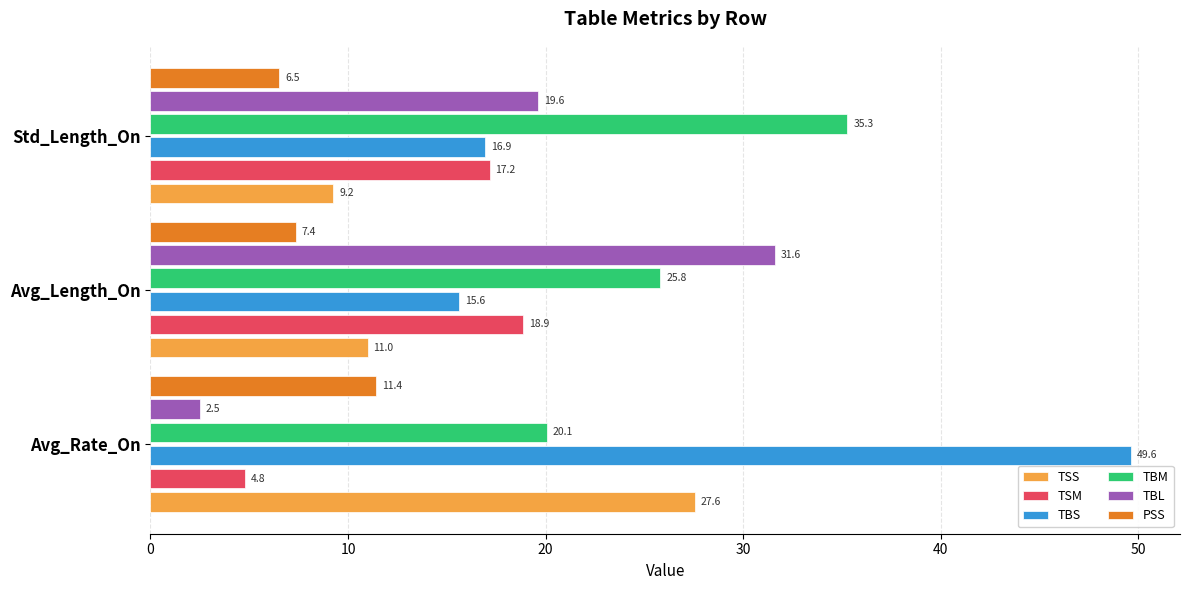

What is the maximum value for TBS?

49.6